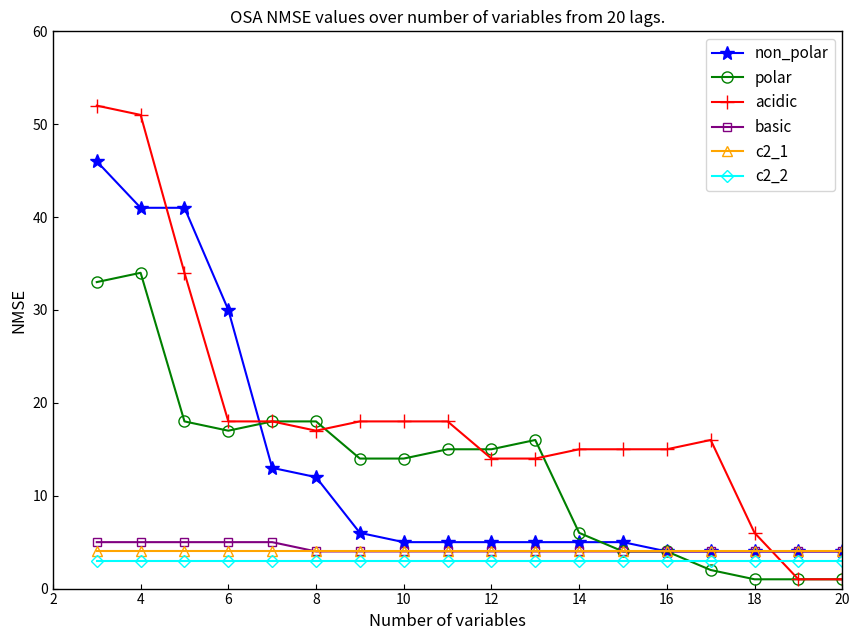

At how many categories does at least one series exceed 22?

4